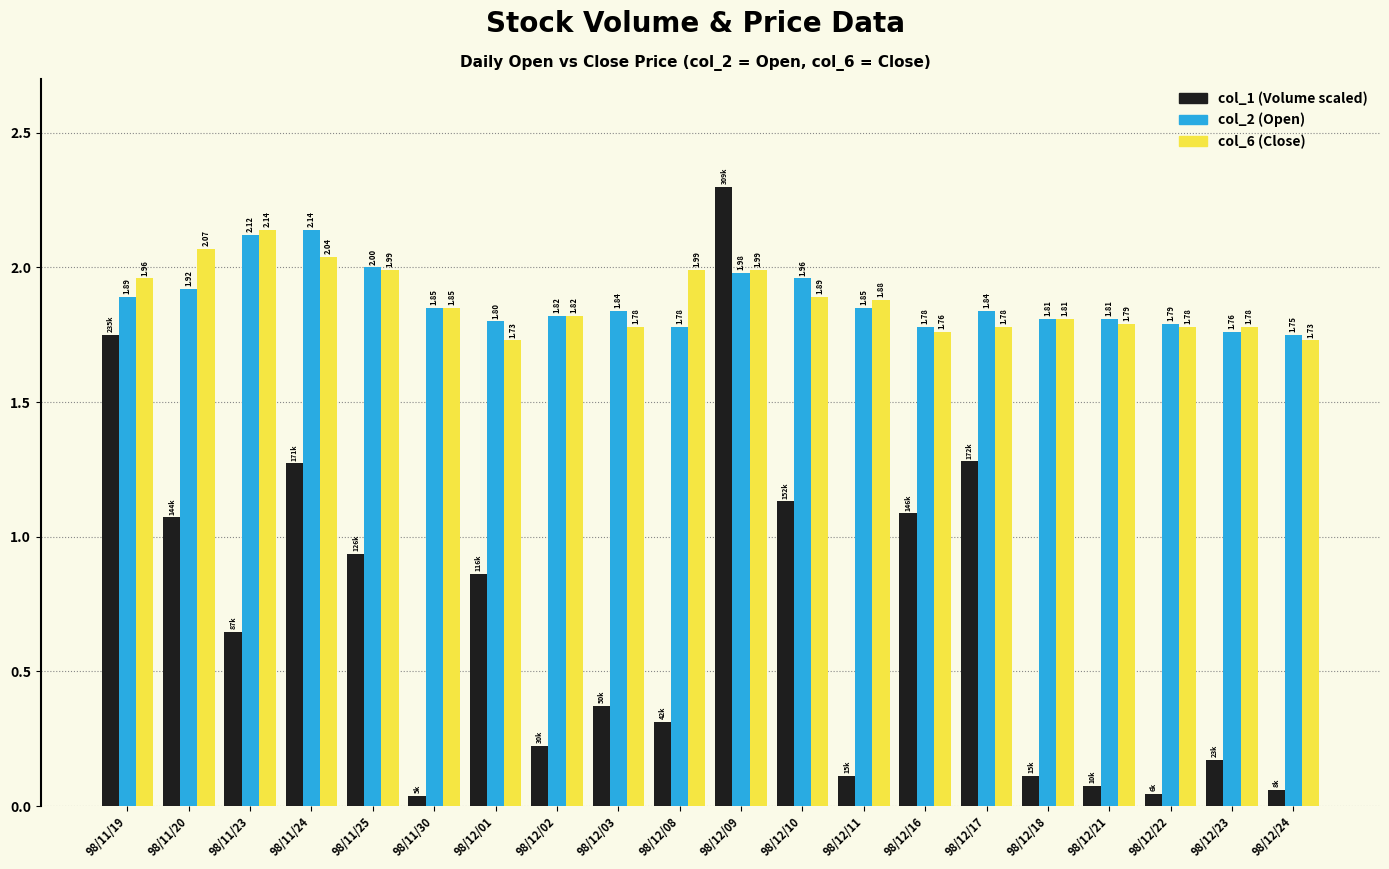

What is the label of the 15th bar from the right?

98/11/30